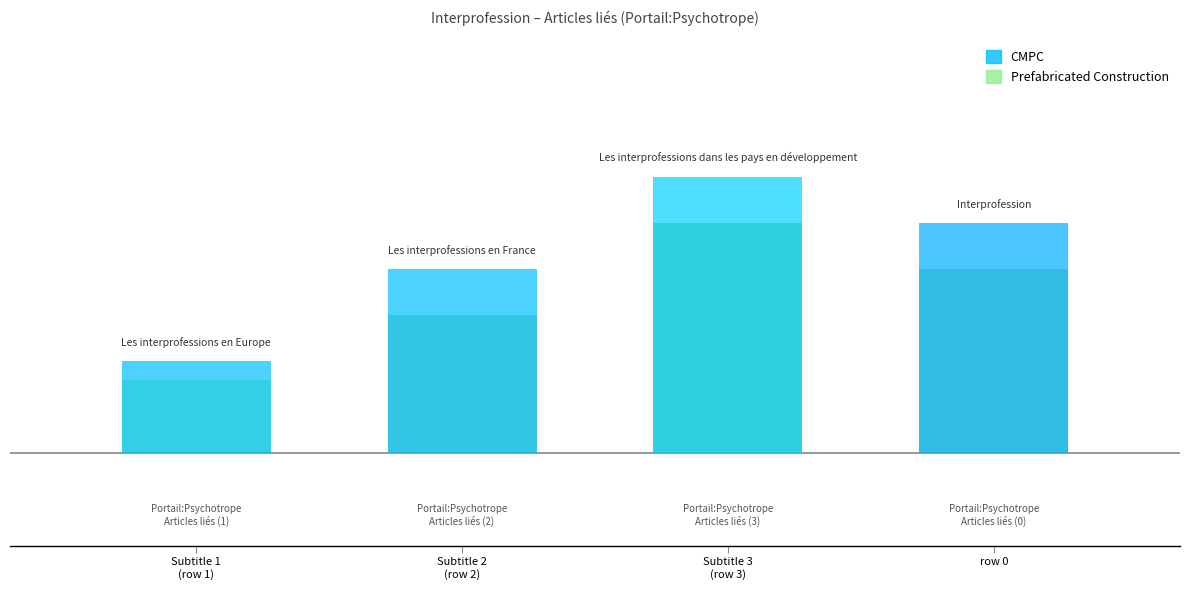

Where does the CMPC series first go above 2?

Interprofession